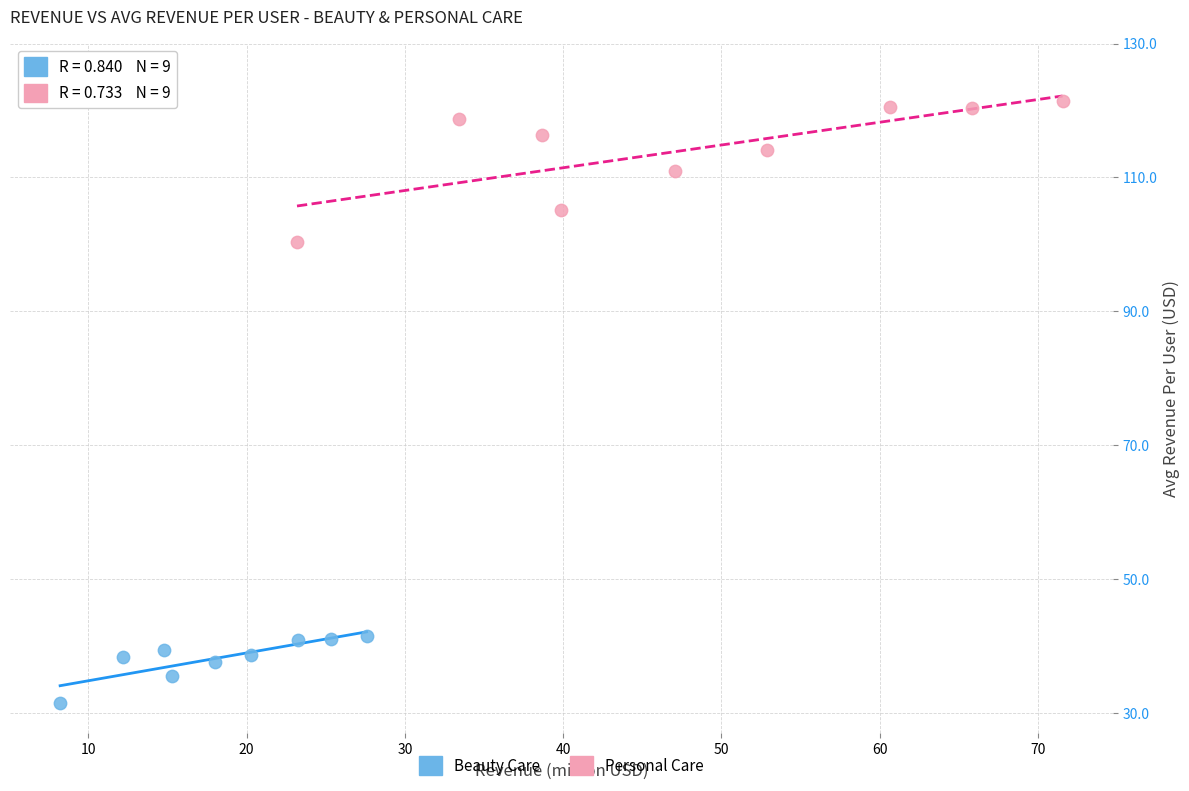

Which series reaches the maximum Y coordinate?

Personal Care